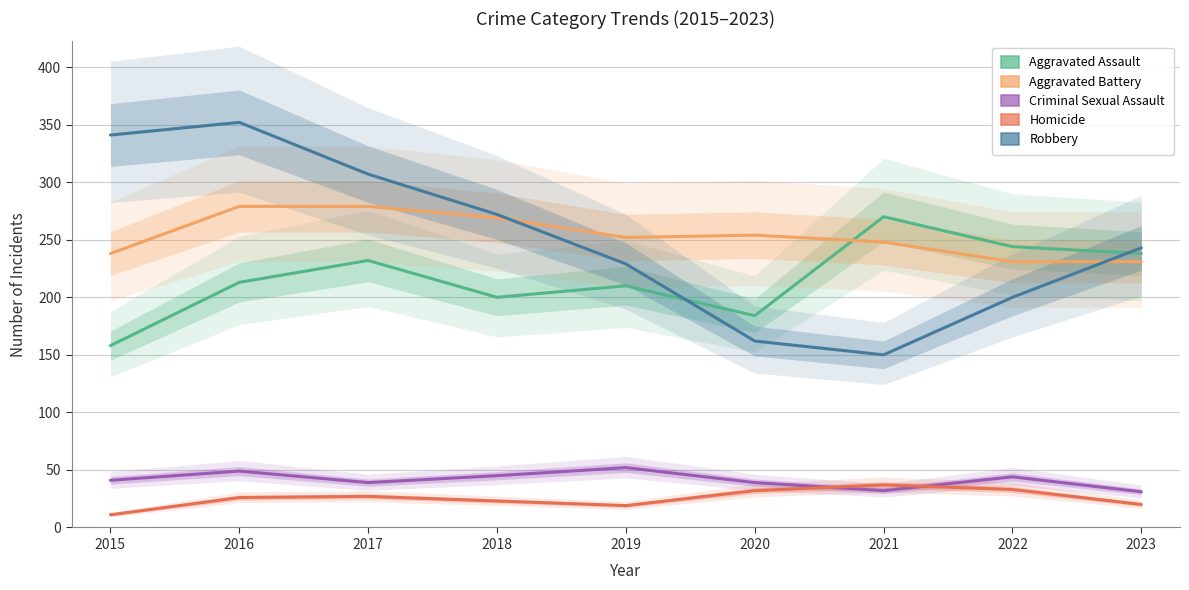

In Aggravated Assault, how many points are lower than both neighbors (excluding endpoints)?

2